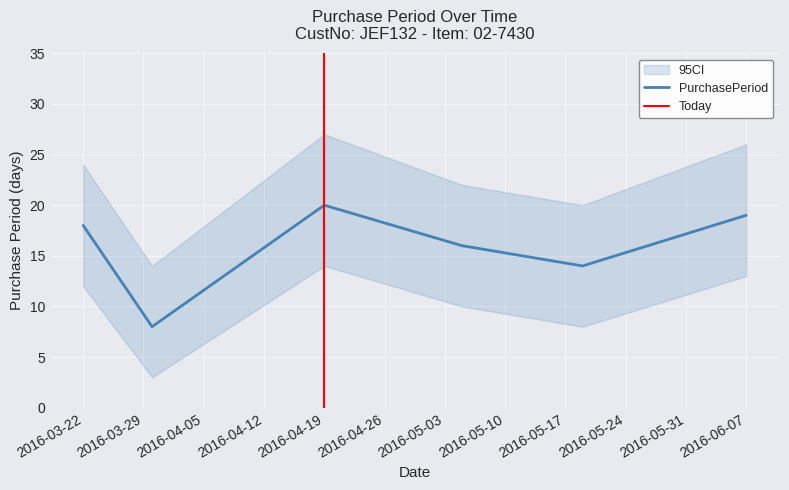

What is the smallest value displayed?

8